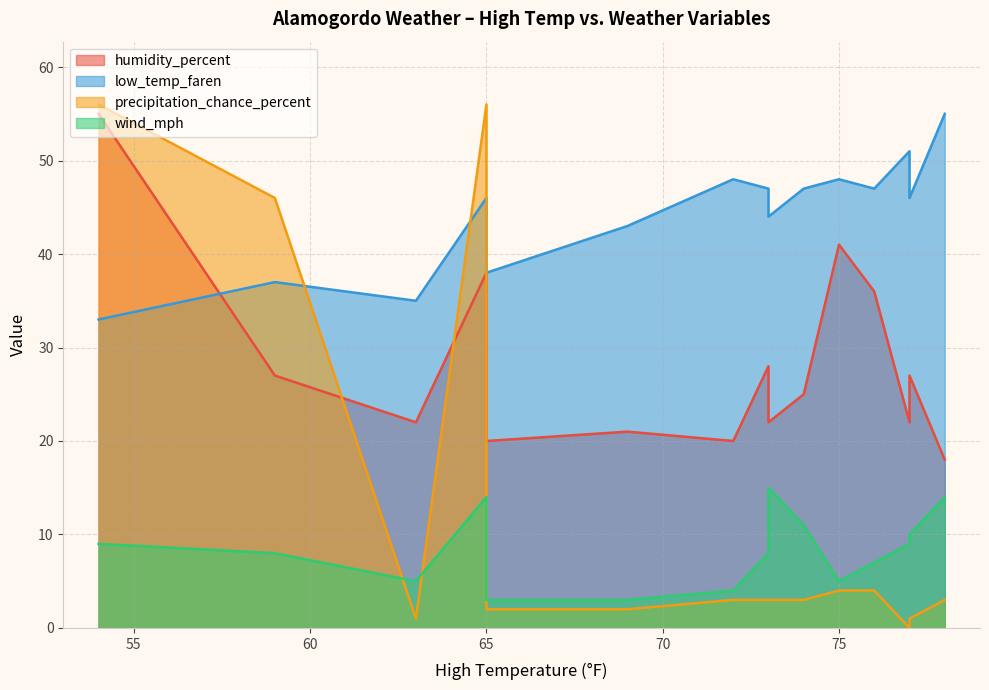

True or false: wind_mph and humidity_percent cross at least once.

False